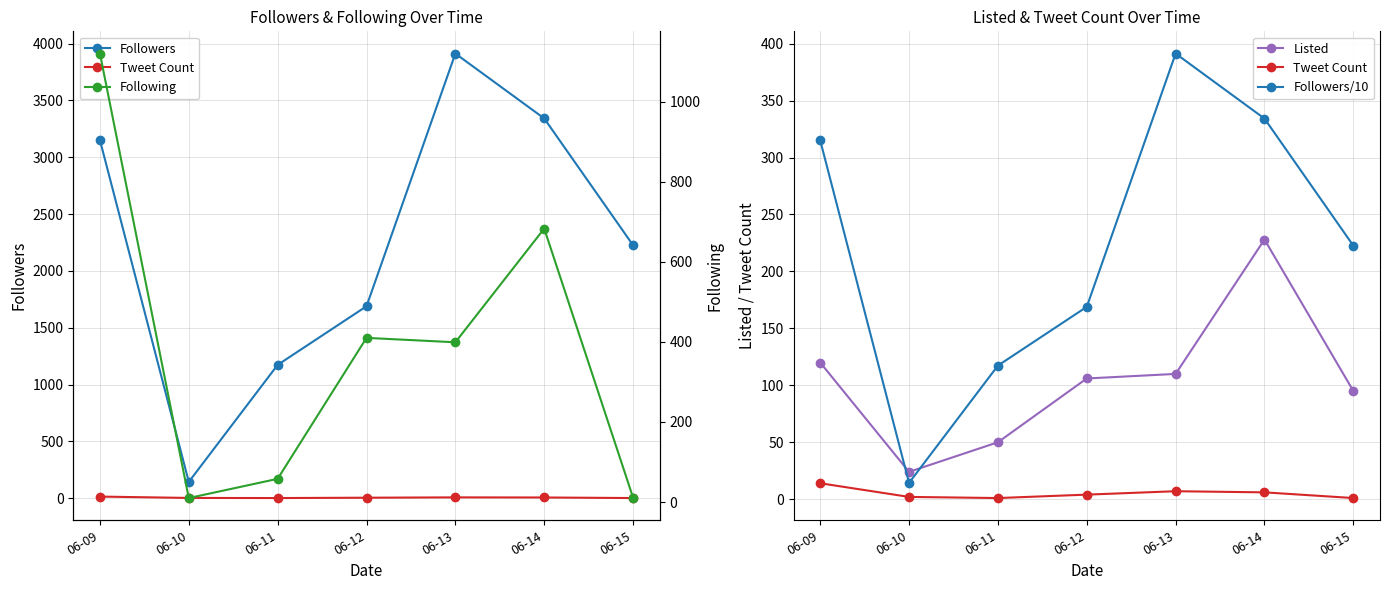

Which series has the largest range (max minus min)?

Followers